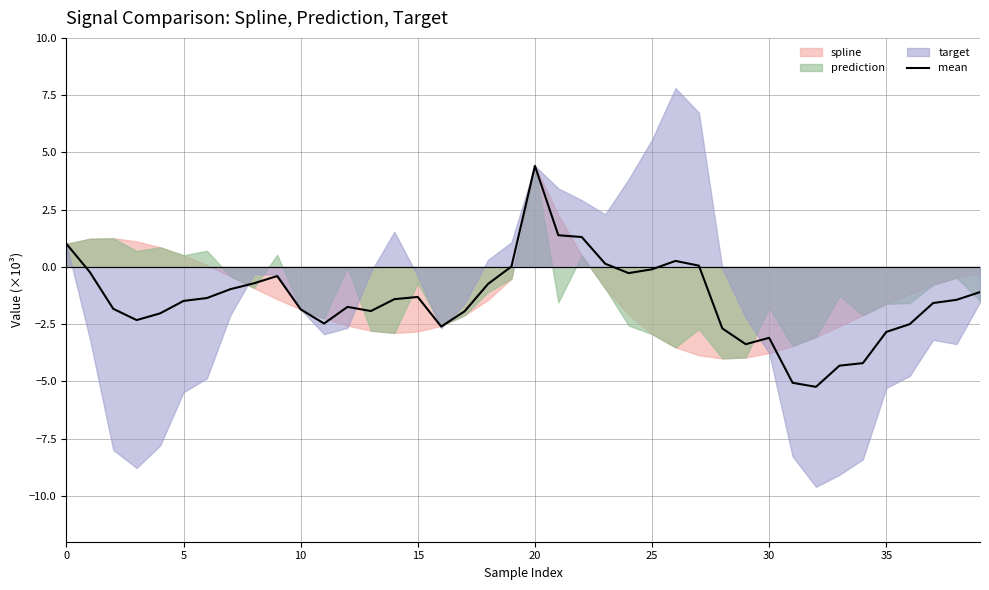

How many values are below -1?

25